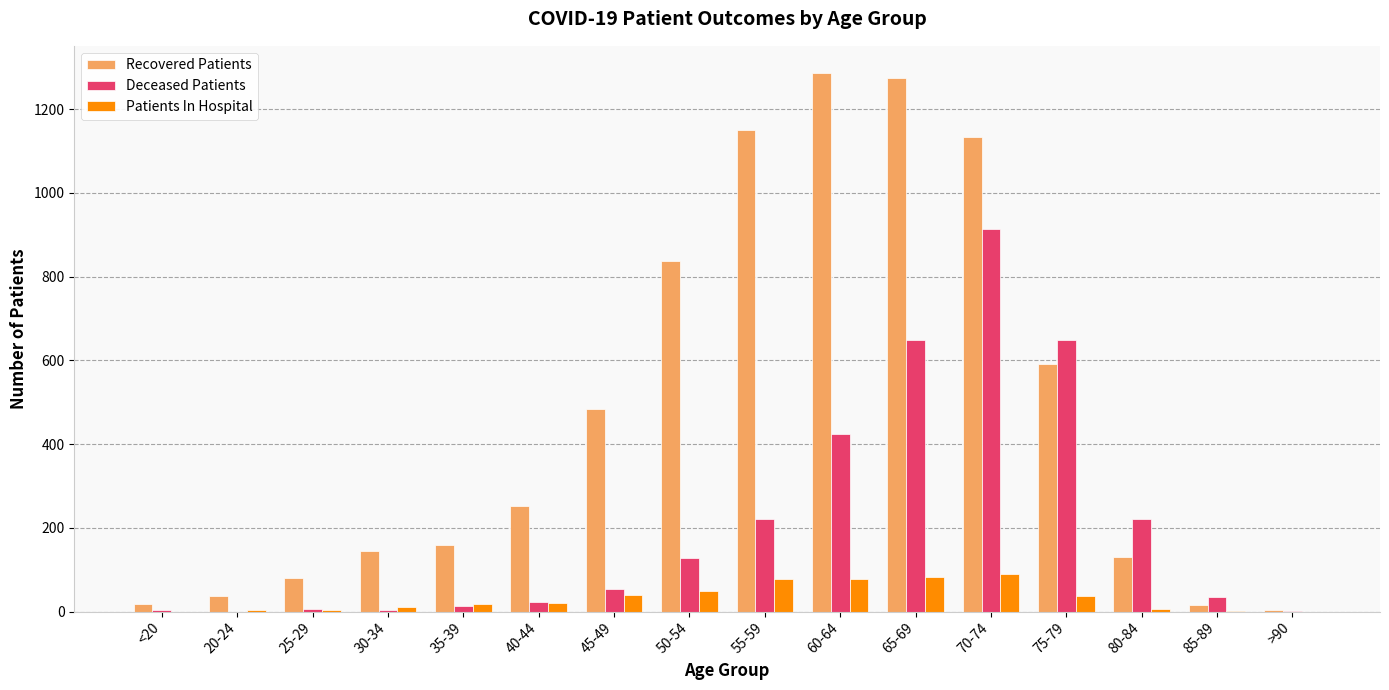

Which series has the largest total across all categories?

Recovered Patients